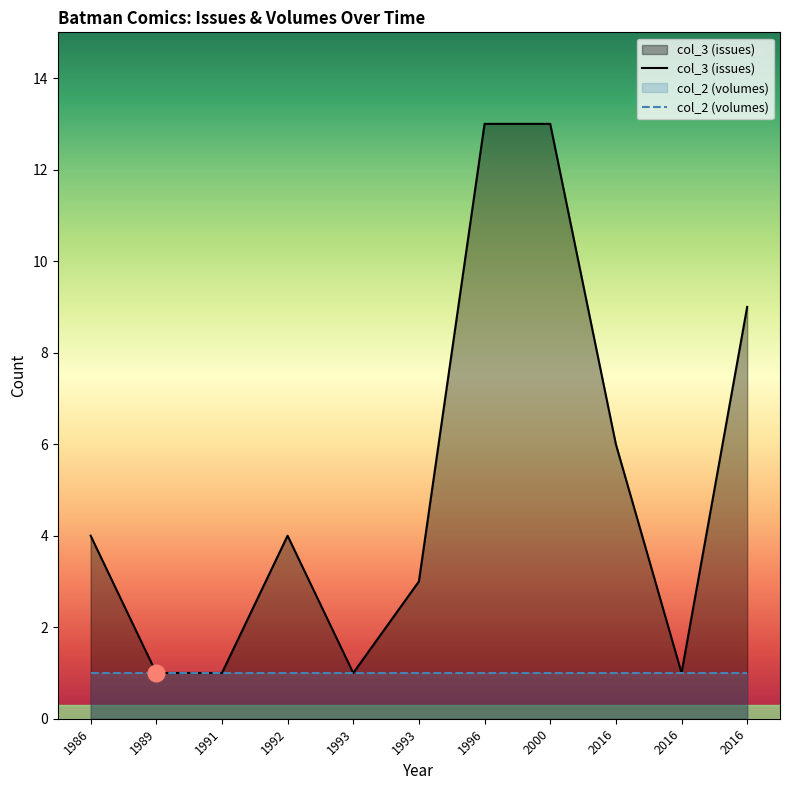

Which series has the widest spread of values?

col_3 (issues)